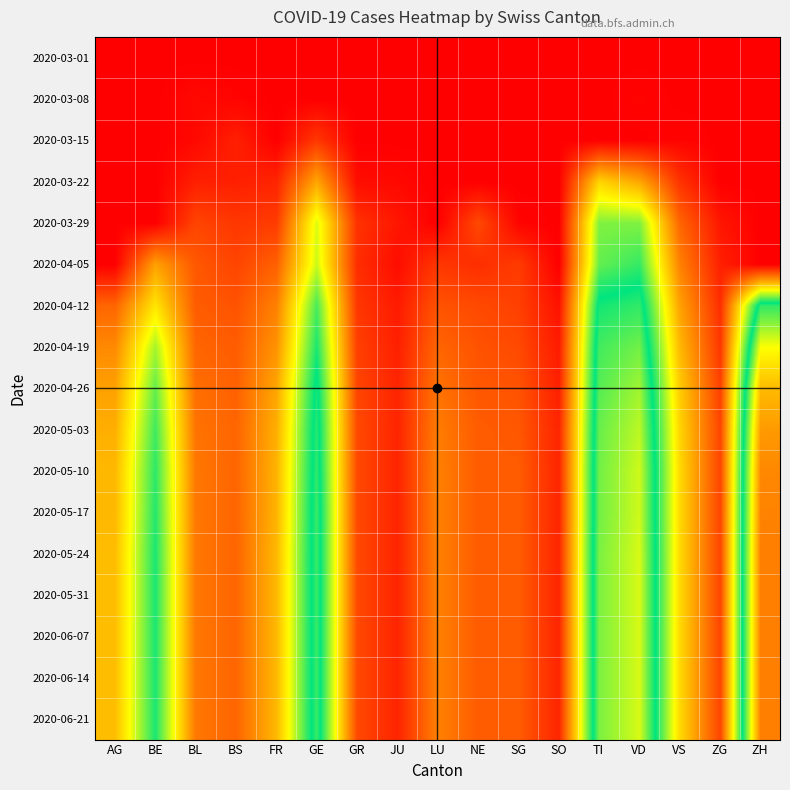

Rank the series at SG from lowest to highest value.

2020-03-01, 2020-03-08, 2020-03-15, 2020-03-22, 2020-03-29, 2020-04-05, 2020-04-12, 2020-04-19, 2020-04-26, 2020-05-03, 2020-05-10, 2020-05-17, 2020-05-24, 2020-05-31, 2020-06-07, 2020-06-14, 2020-06-21